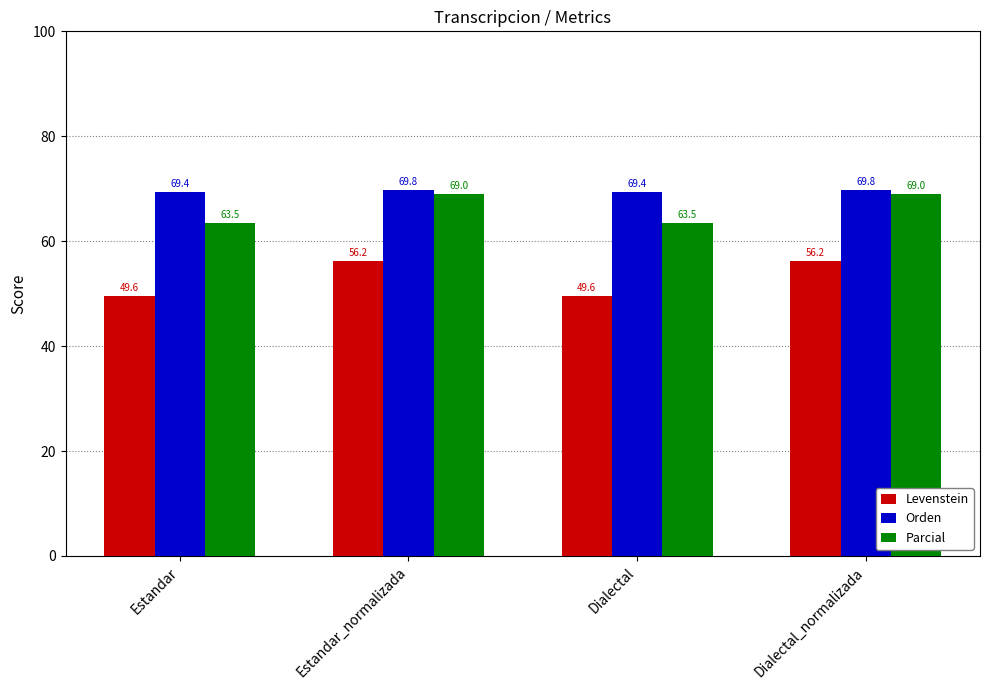

What is the value of the Parcial bar at the 2nd from the left?

69.0